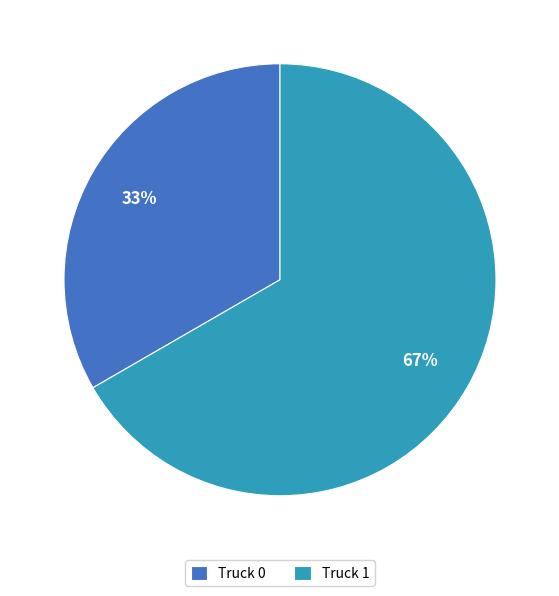

What percentage is the Truck 0 slice, to the nearest percent?

33%